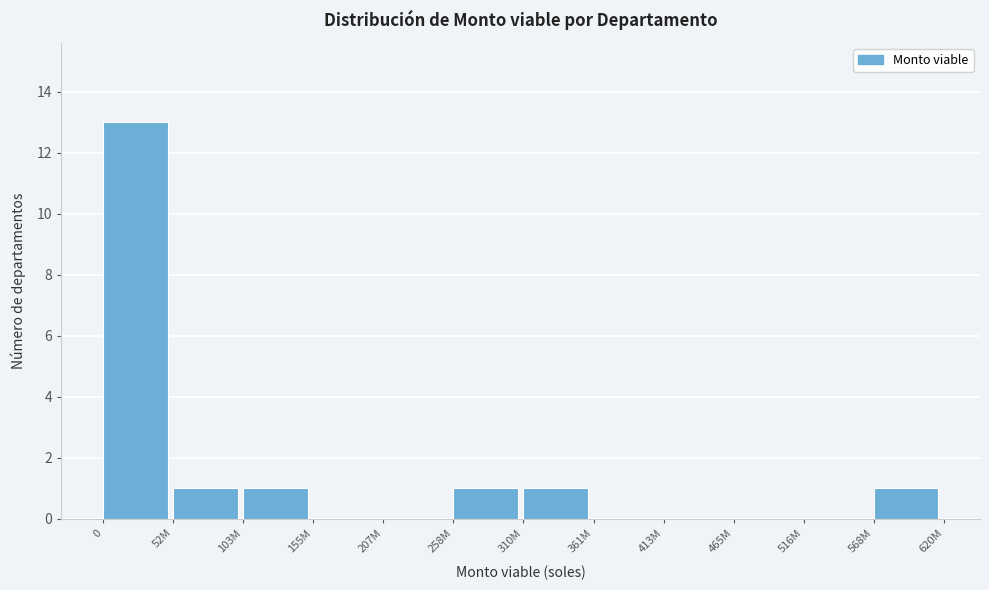

Reading left to right, extract all data points from this chart.

0=13	52M=1	103M=1	155M=0	207M=0	258M=1	310M=1	361M=0	413M=0	465M=0	516M=0	568M=1